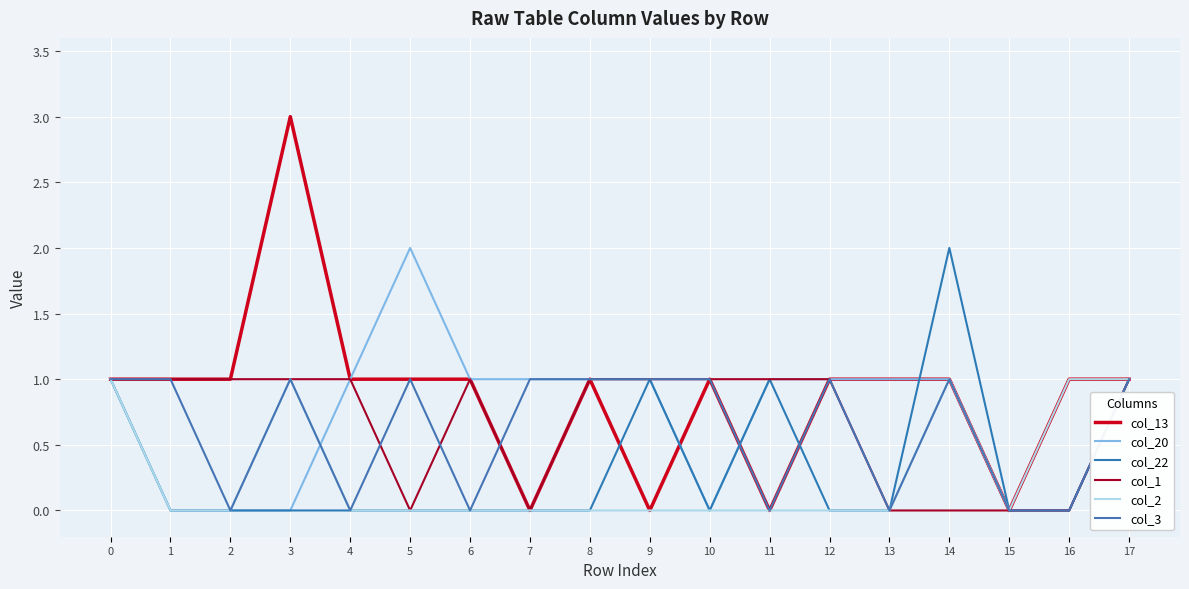

Which category has the lowest value in the col_2 series?

1